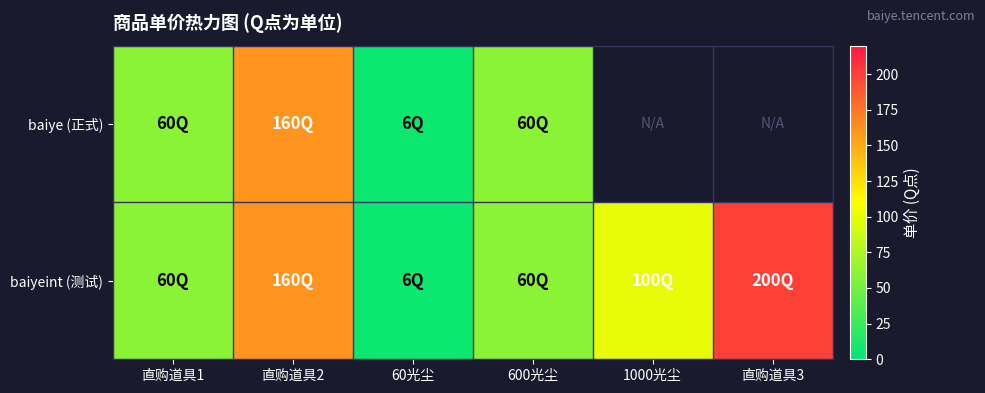

What is the minimum value shown in the chart?

6.0